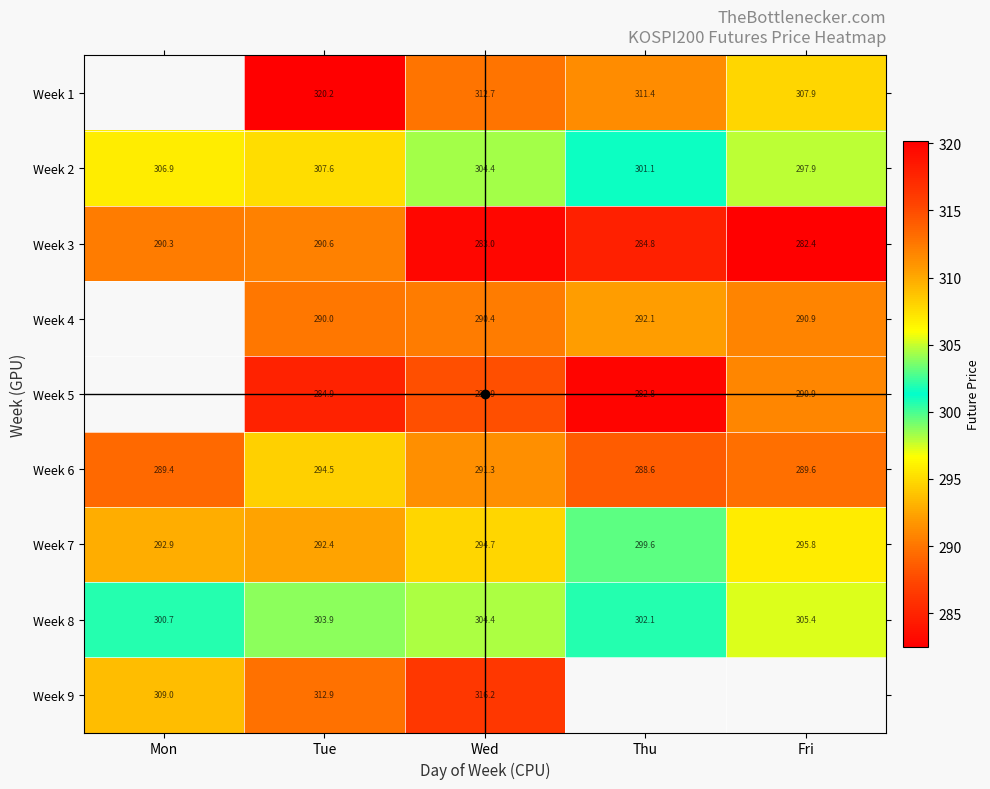

Read the Week 1 value at Thu.

311.4